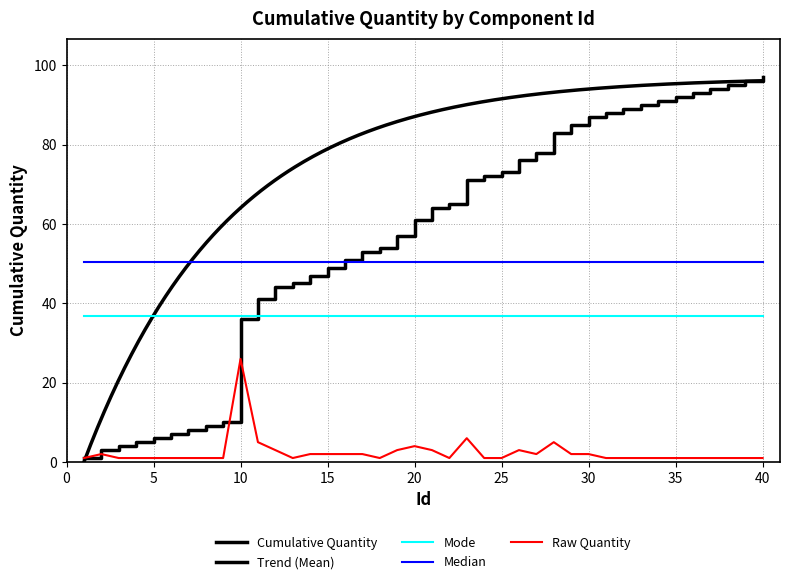

Reading left to right, transcribe all the data shown in this chart.

1=1	2=2	3=1	4=1	5=1	6=1	7=1	8=1	9=1	10=26	11=5	12=3	13=1	14=2	15=2	16=2	17=2	18=1	19=3	20=4	21=3	22=1	23=6	24=1	25=1	26=3	27=2	28=5	29=2	30=2	31=1	32=1	33=1	34=1	35=1	36=1	37=1	38=1	39=1	40=1